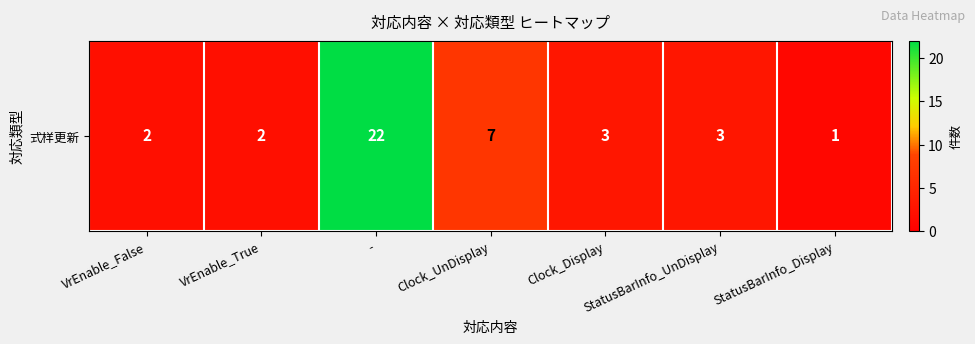

How many series are shown in this chart?

1